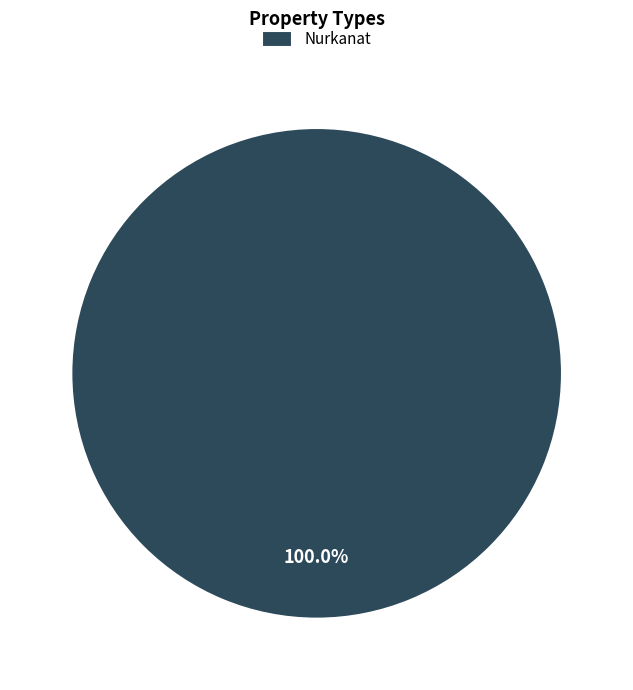

Rank the categories by value from lowest to highest.

Nurkanat